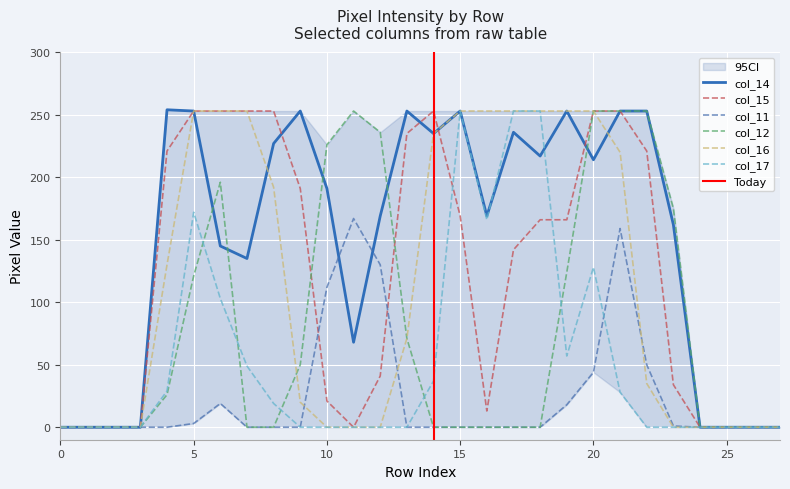

At how many categories does at least one series exceed 75?

20